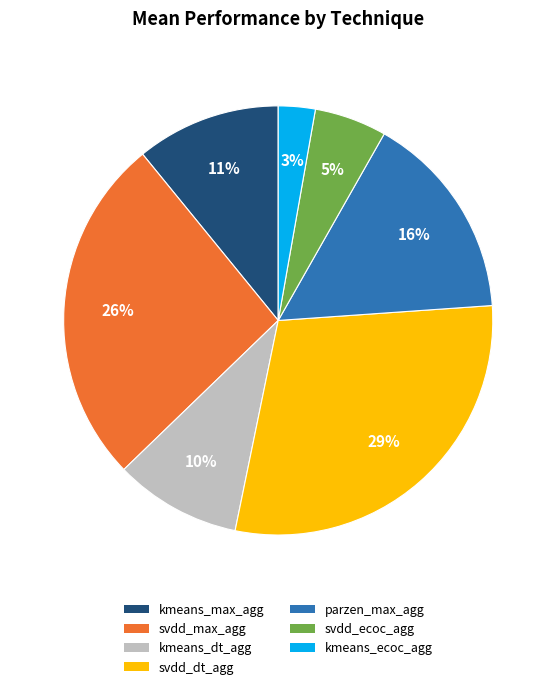

To the nearest percent, what is the average slice percentage?

14%